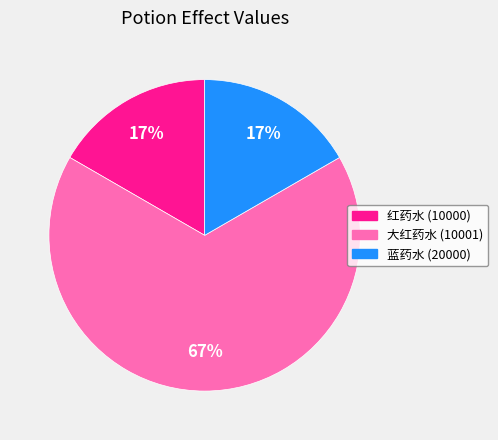

Which has a higher value, 红药水 (10000) or 大红药水 (10001)?

大红药水 (10001)